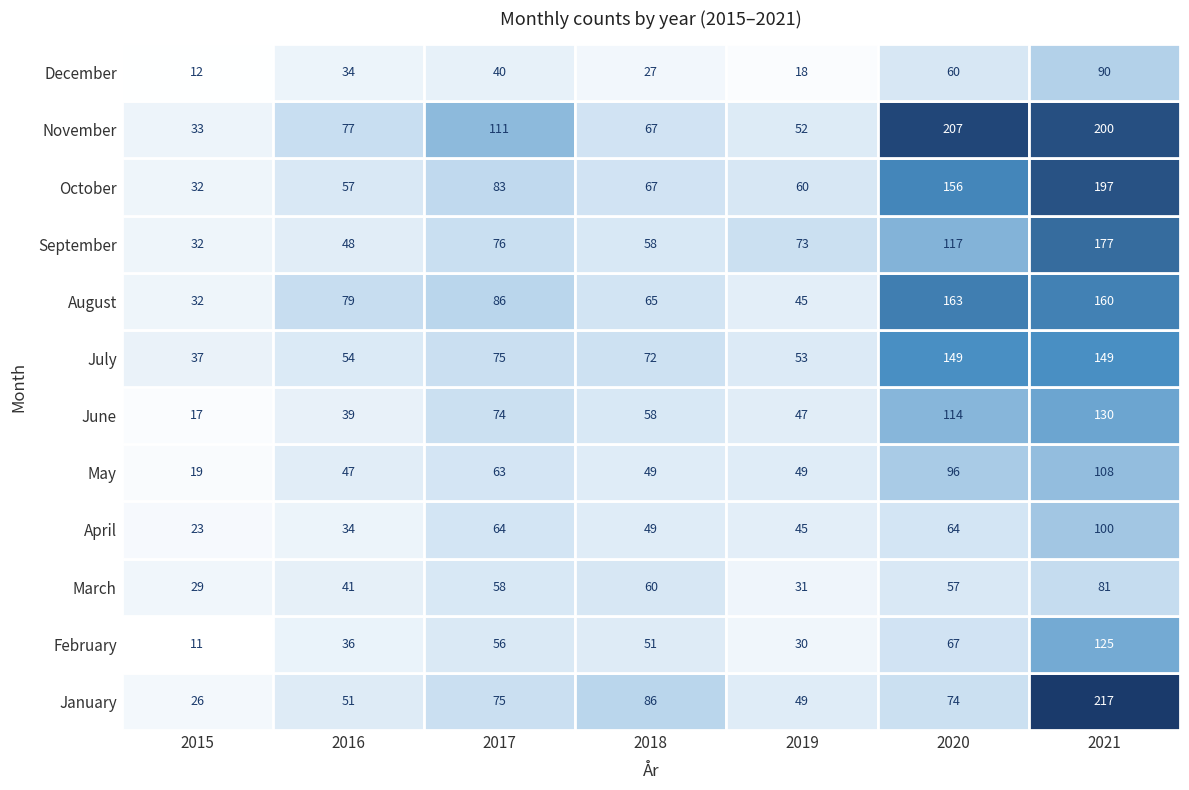

At which category is the sum across all series the highest?

6